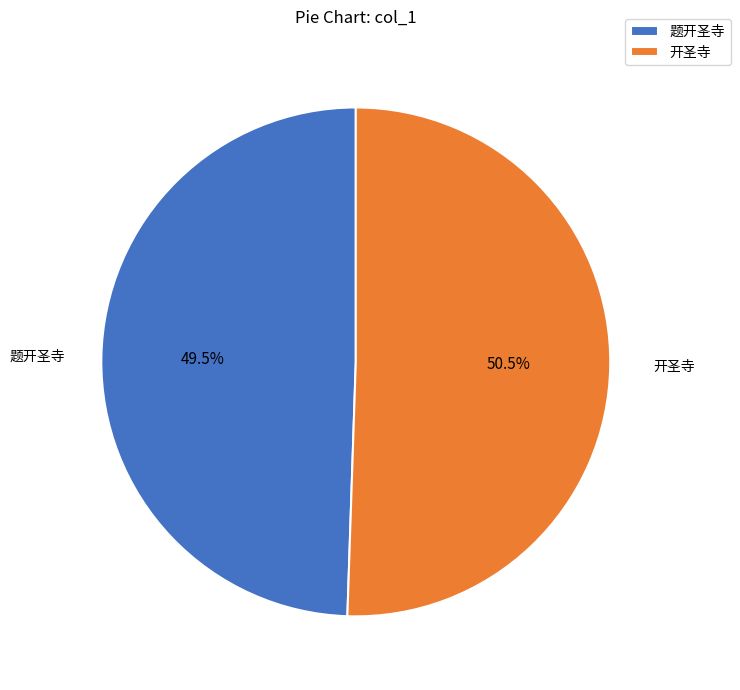

Does 题开圣寺 represent more than half of the total?

No